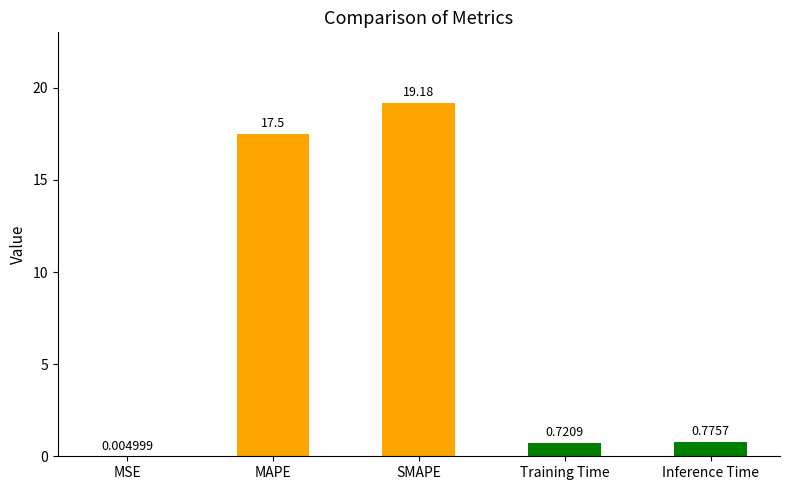

What is the change in value from SMAPE to Inference Time?

-18.4